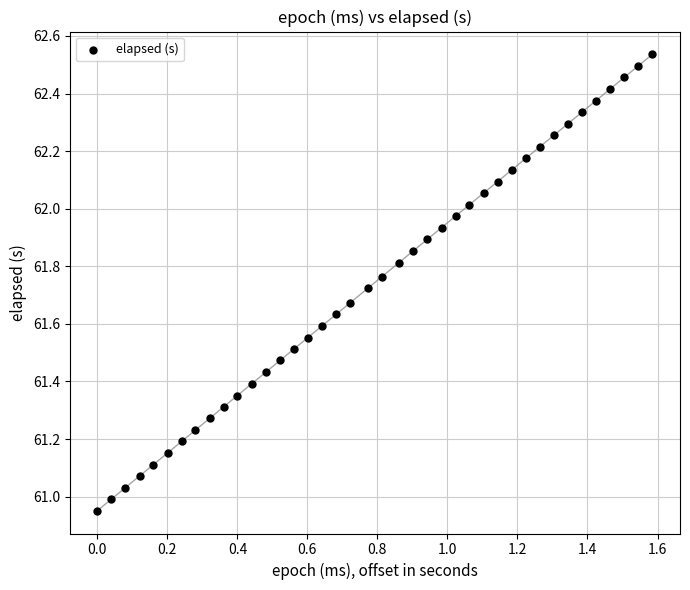

What is the range of Y values (max minus min)?

1.6